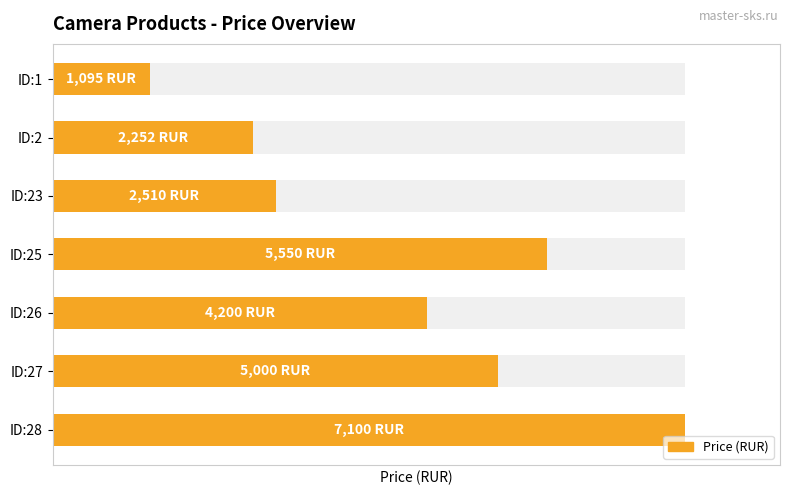

Rank the categories by value from highest to lowest.

ID:28, ID:25, ID:27, ID:26, ID:23, ID:2, ID:1